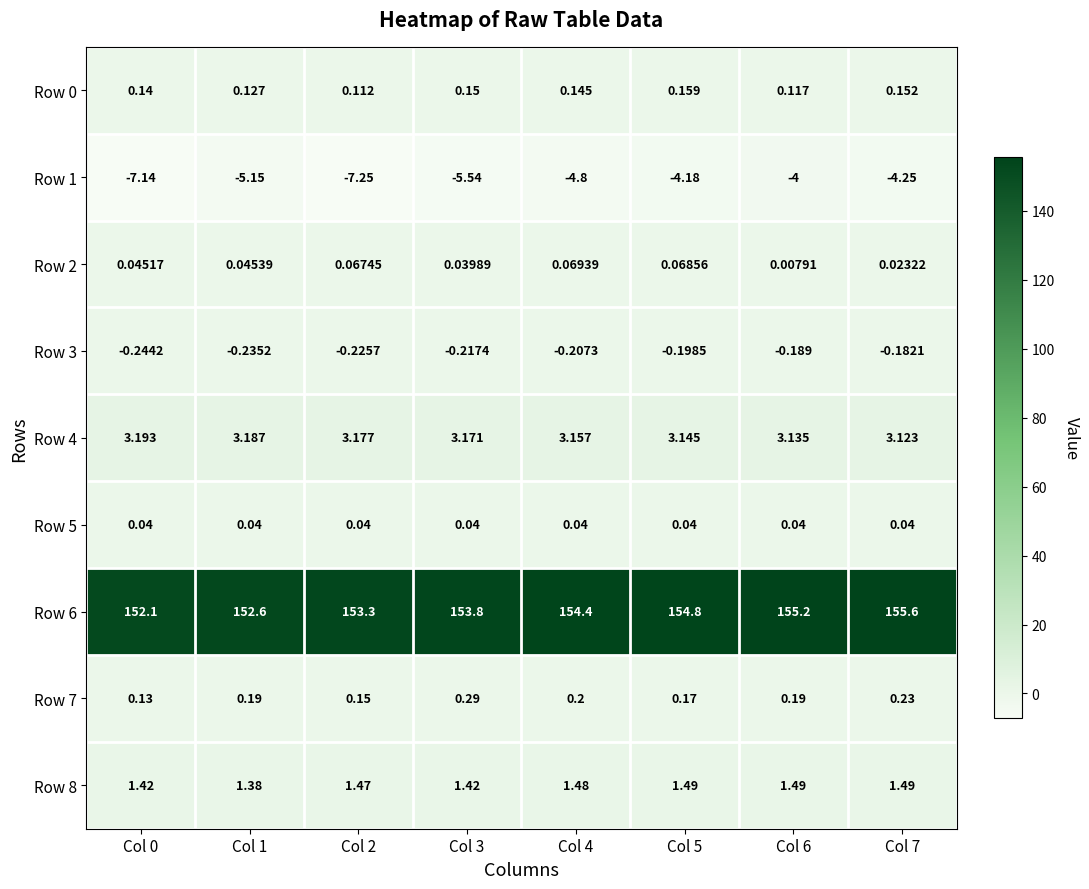

Is the value of Row 5 at Col 7 greater than the value of Row 8 at Col 7?

No